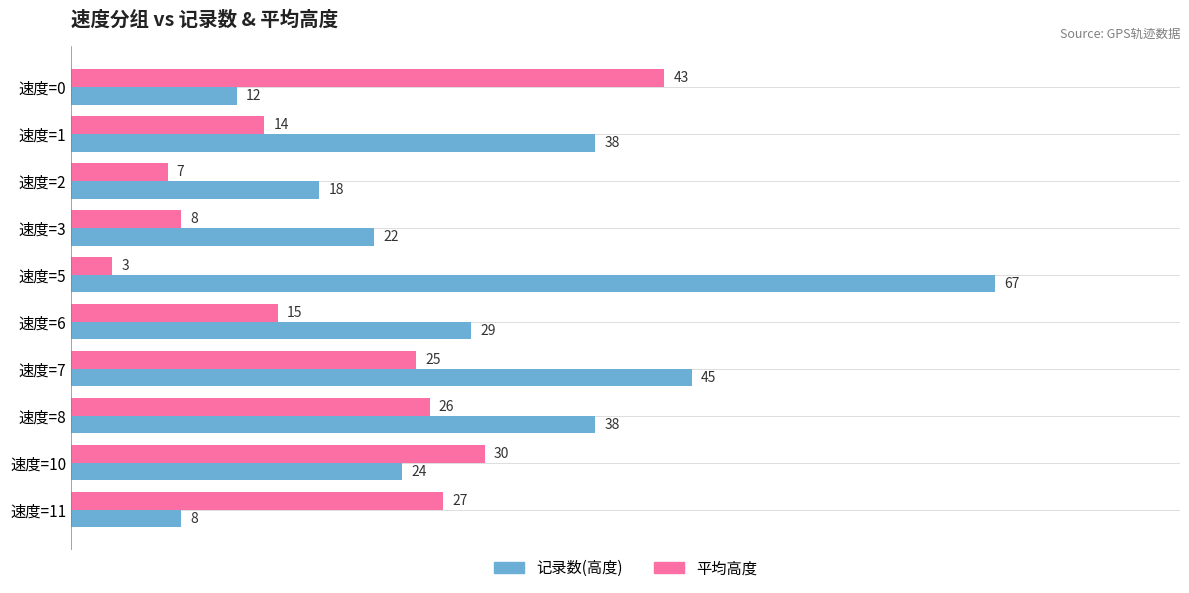

Which series changed the most between 速度=8 and 速度=11?

记录数(高度)